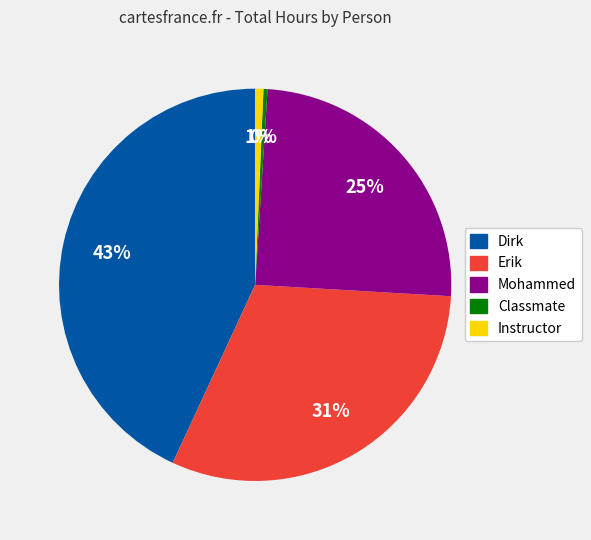

To the nearest percent, what is the difference between the largest and smallest slice percentages?

43%